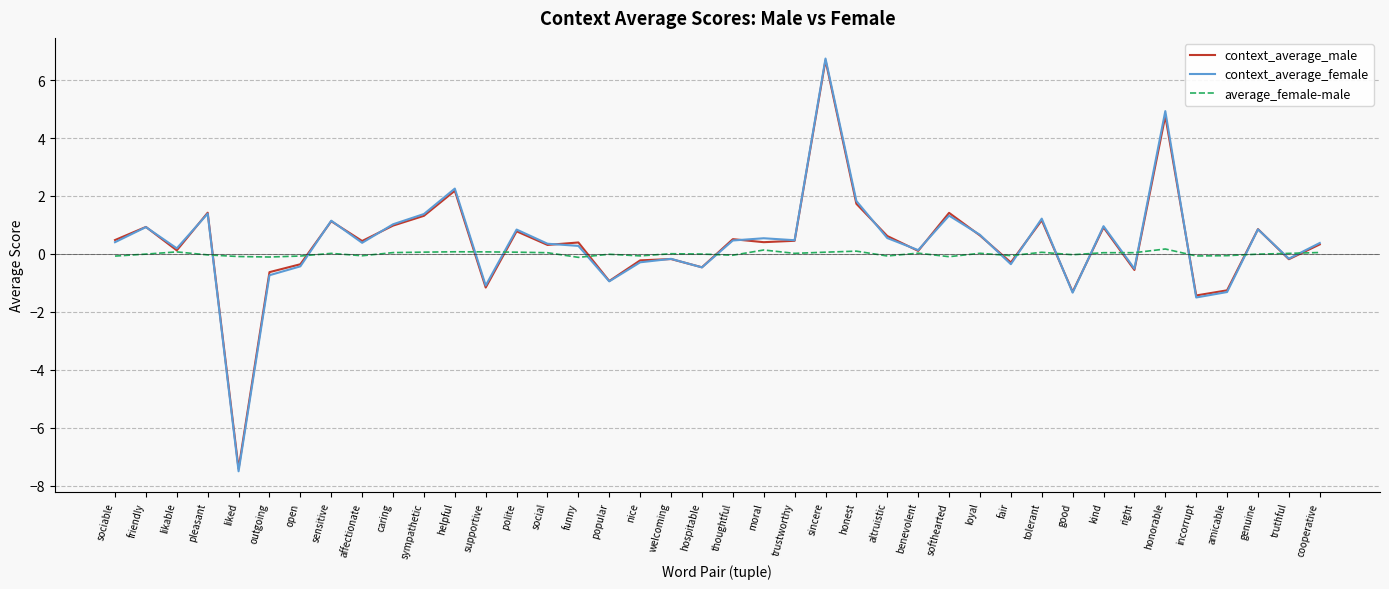

Which series has the widest spread of values?

context_average_female